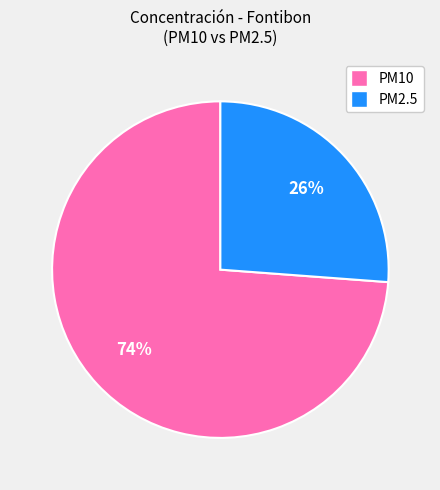

Is there a majority slice in this chart?

Yes